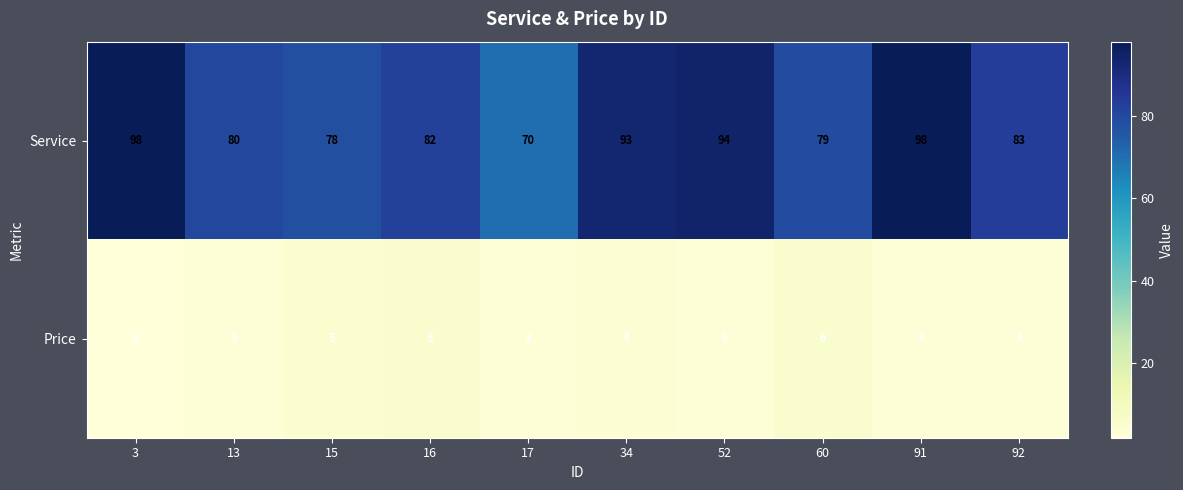

The Price series shows 3 at 52. True or false?

True